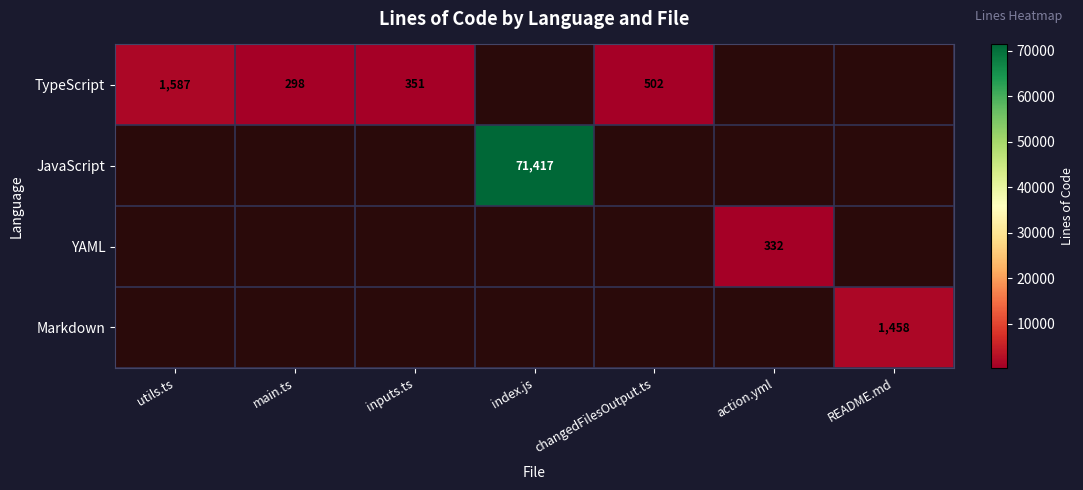

What is the minimum value shown in the chart?

298.0